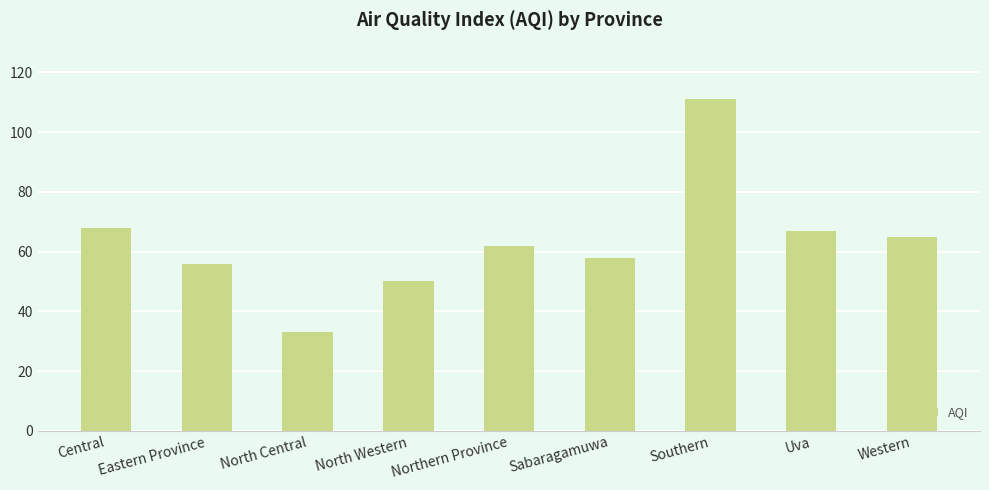

The chart shows a value of 186 at Southern. True or false?

False